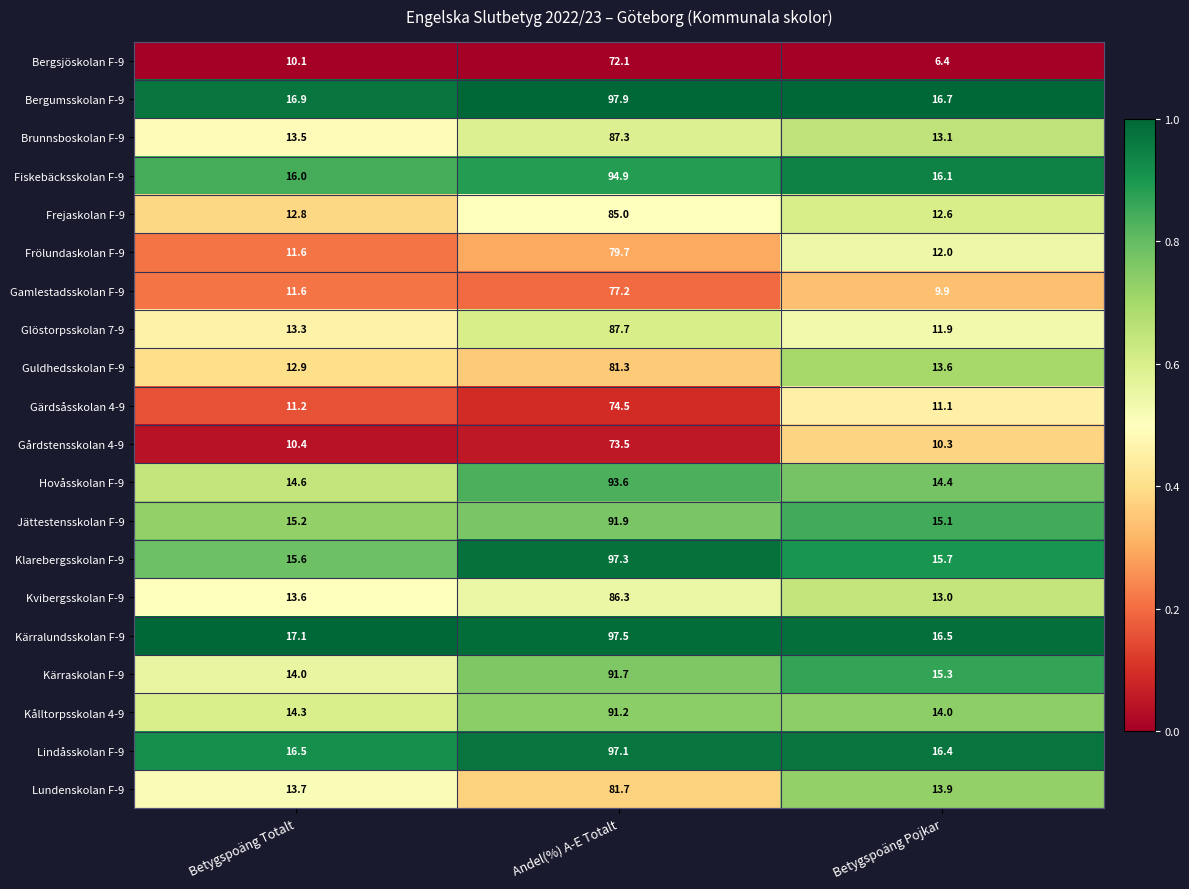

Is it true that Jättestensskolan F-9 equals 22.1 at Betygspoäng Totalt?

False